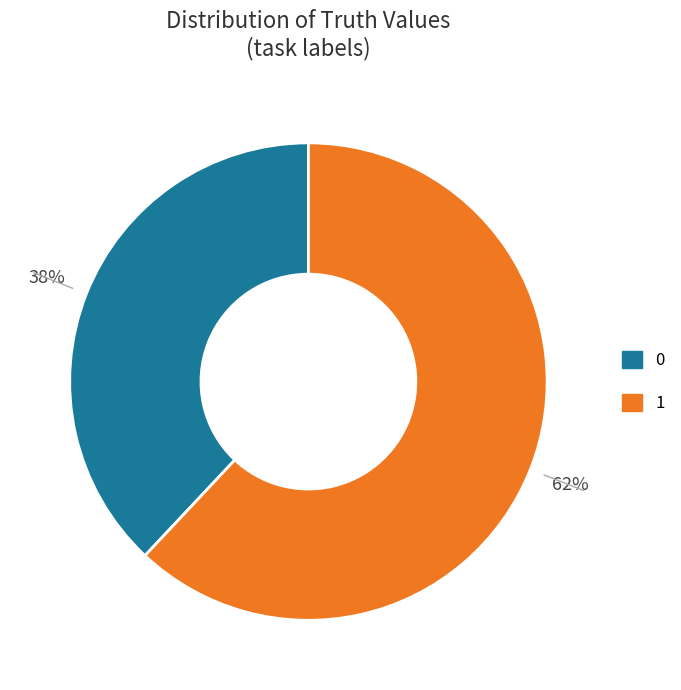

Which slice is the largest?

1